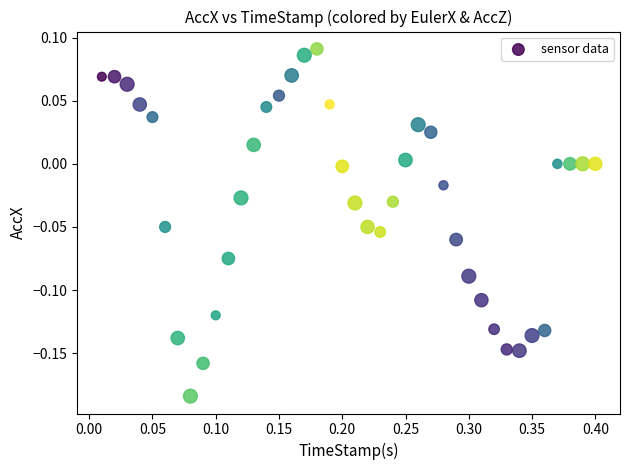

What is the range of Y values (max minus min)?

0.3